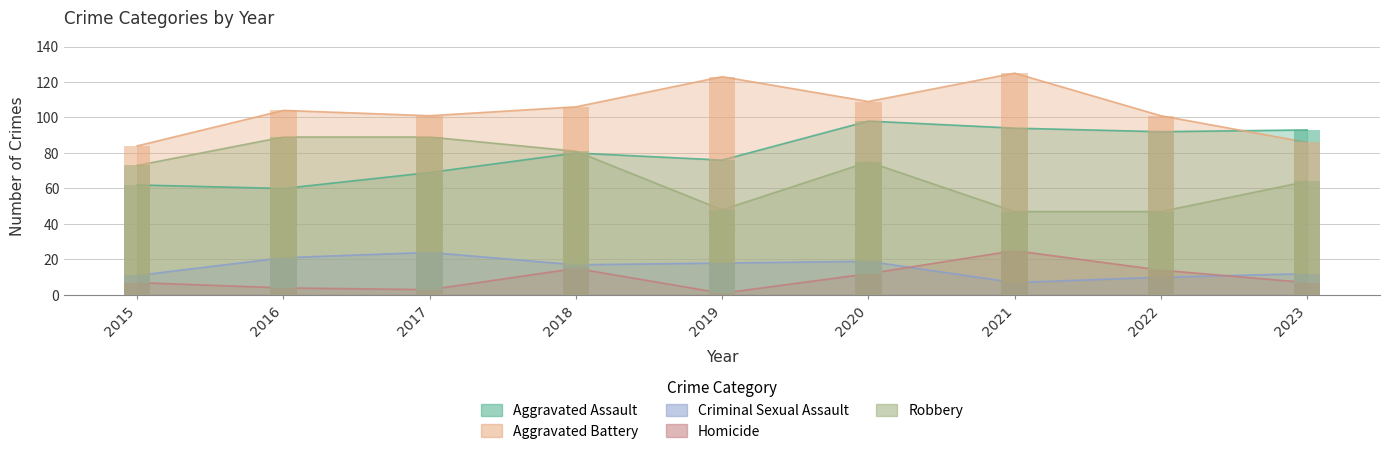

Reading left to right, transcribe all the data shown in this chart.

Aggravated Assault: 62	60	69	80	76	98	94	92	93
Aggravated Battery: 84	104	101	106	123	109	125	101	86
Criminal Sexual Assault: 11	21	24	17	18	19	7	10	12
Homicide: 7	4	3	15	1	12	25	14	7
Robbery: 73	89	89	81	48	75	47	47	64